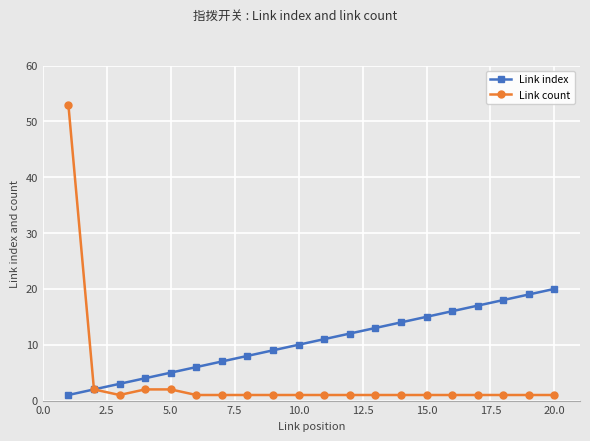

List the series in order of their overall mean, lowest first.

Link count, Link index